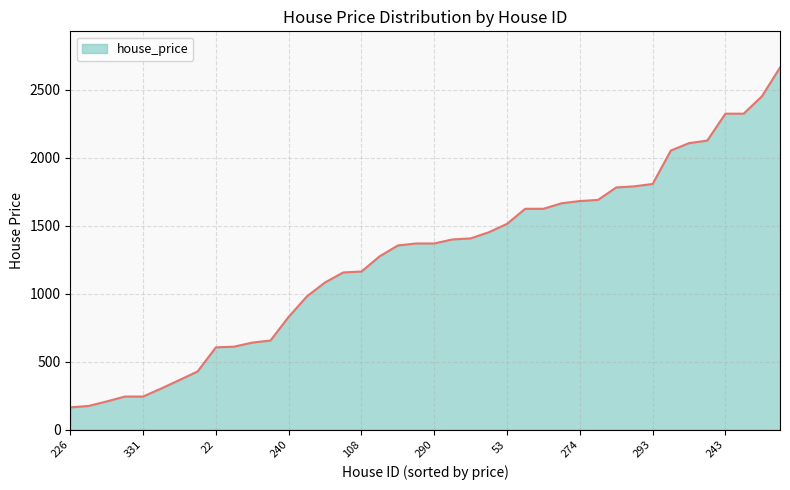

What is the minimum value shown in the chart?

163.8